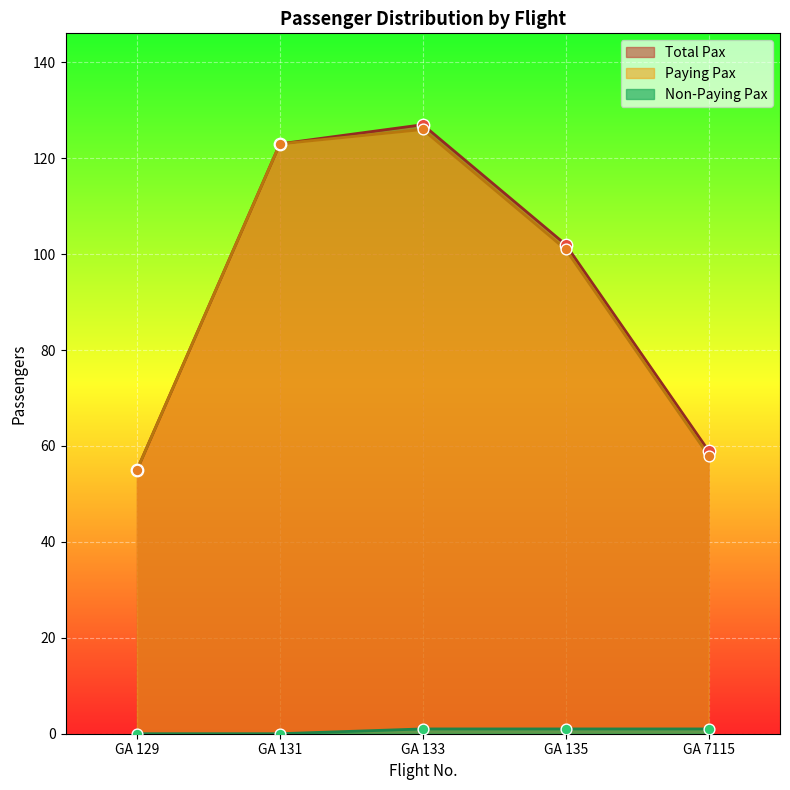

What is the total value across all series at GA 133?

254